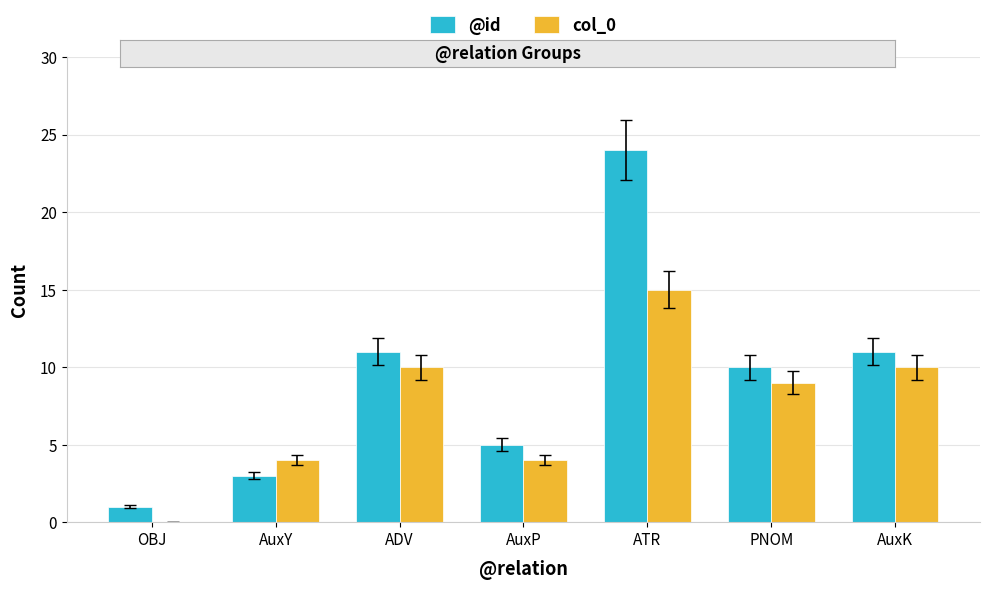

Is the value of @id at AuxK greater than the value of col_0 at PNOM?

Yes